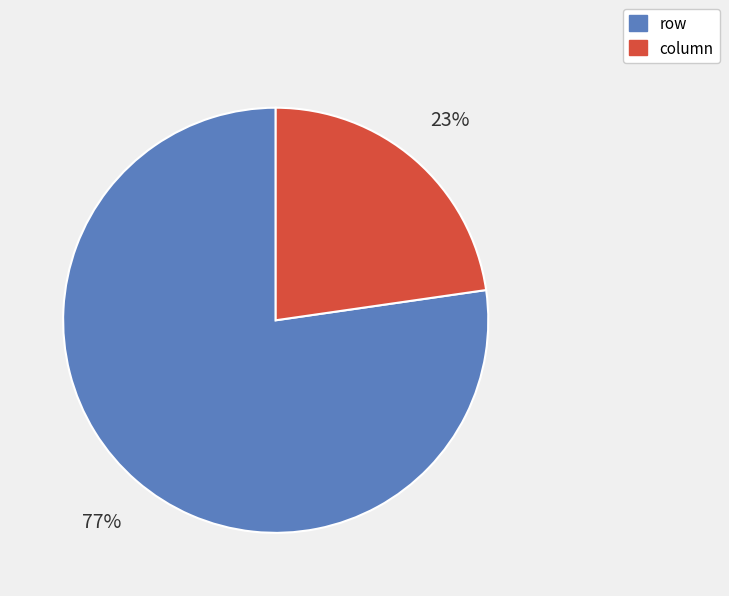

To the nearest percent, what is the combined percentage of row and column?

100%